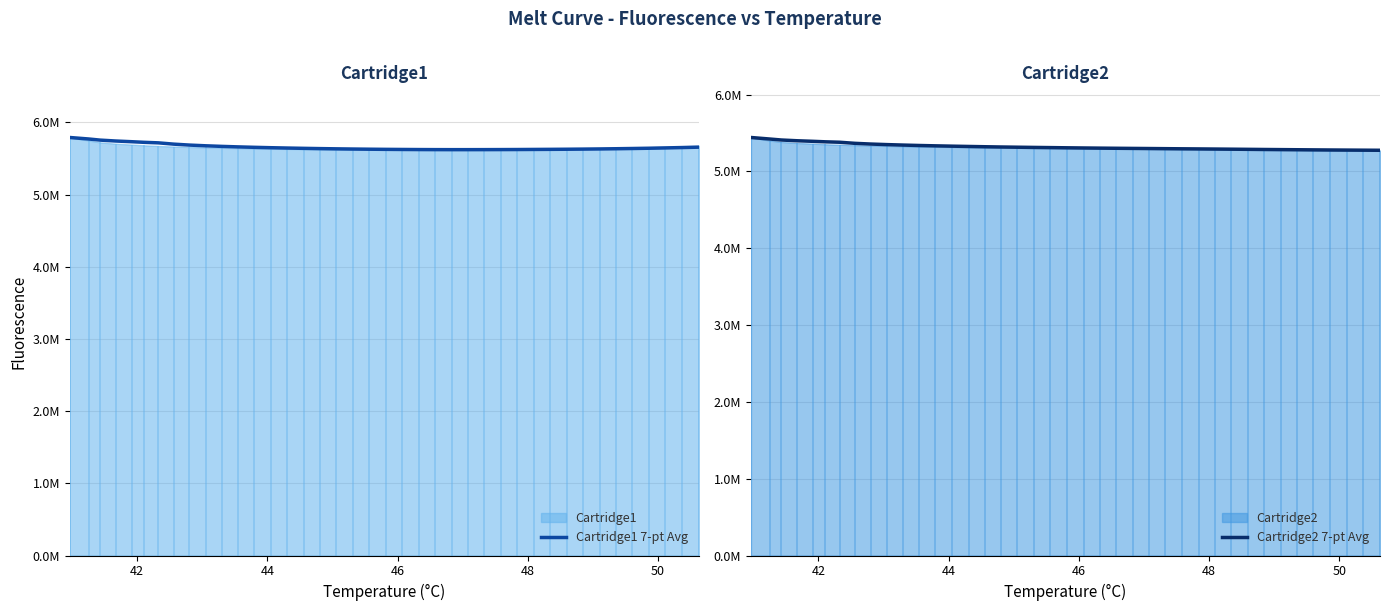

Does the chart display data point markers on the line(s)?

No